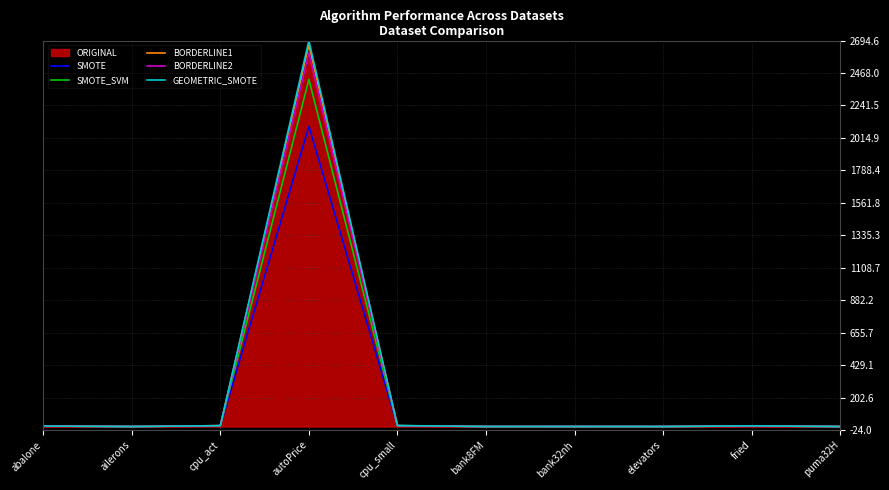

What is the maximum value for BORDERLINE2?

2608.4